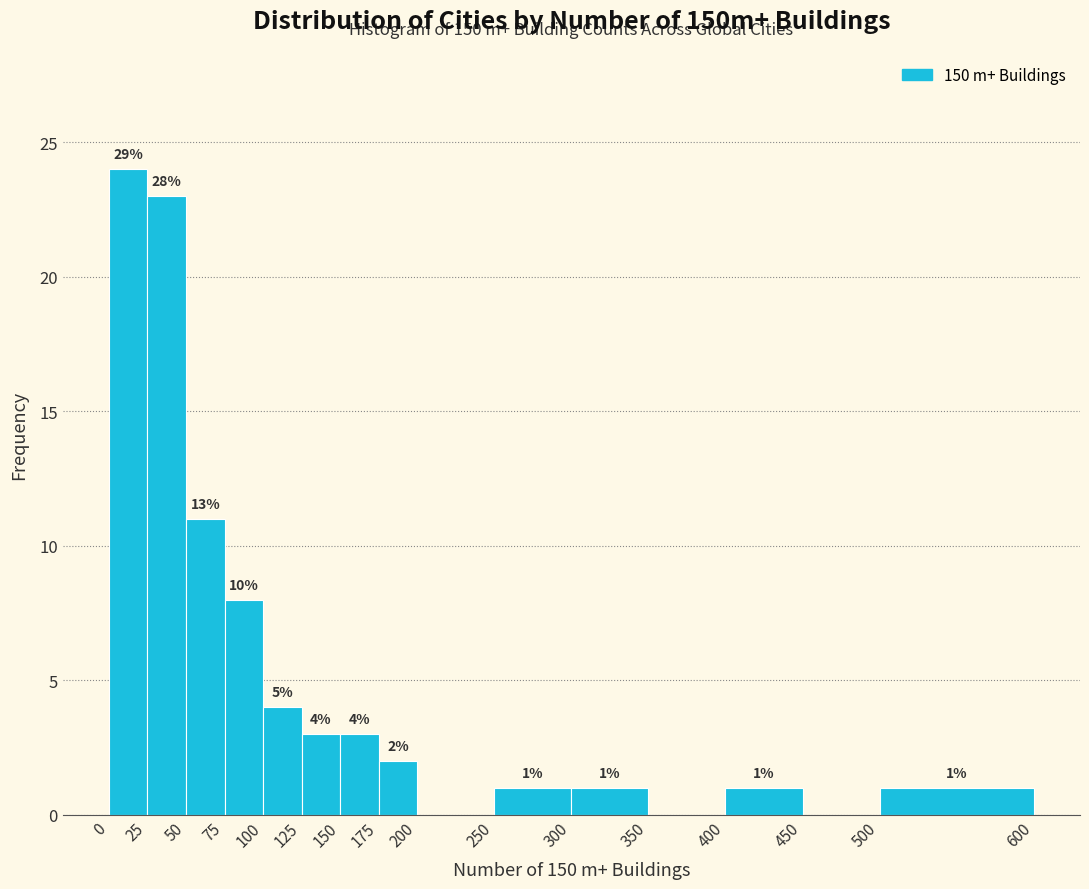

Over which range of the x-axis is the bar tallest?

0 to 25